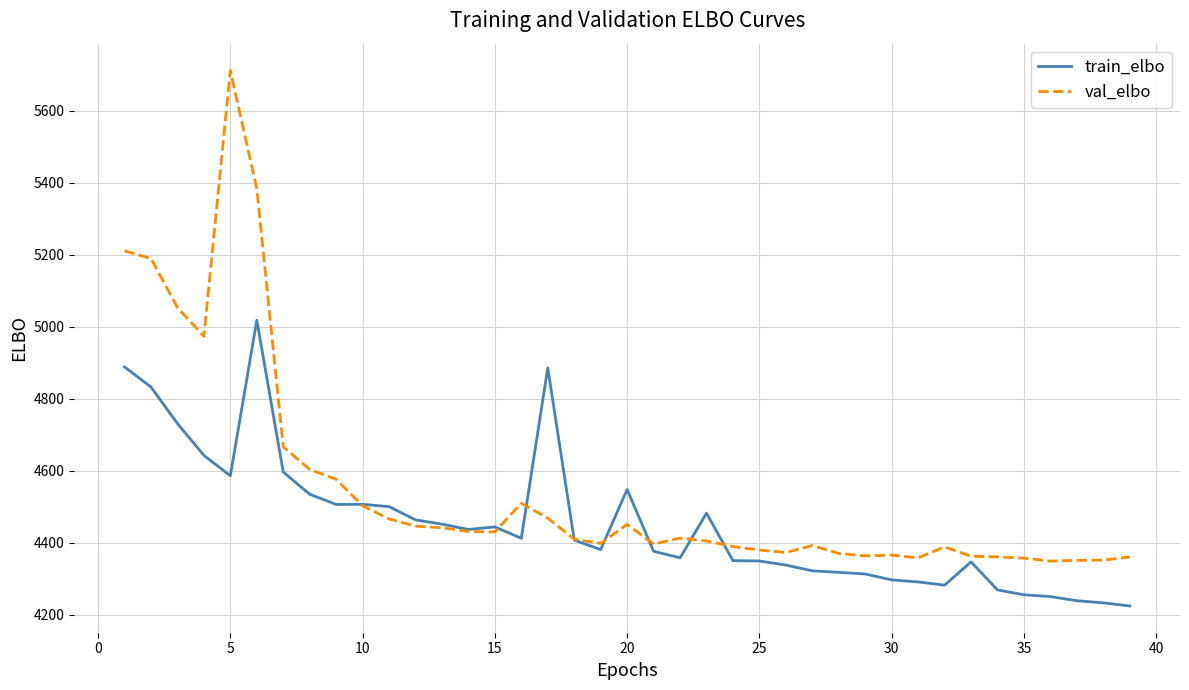

Which series has the widest spread of values?

val_elbo